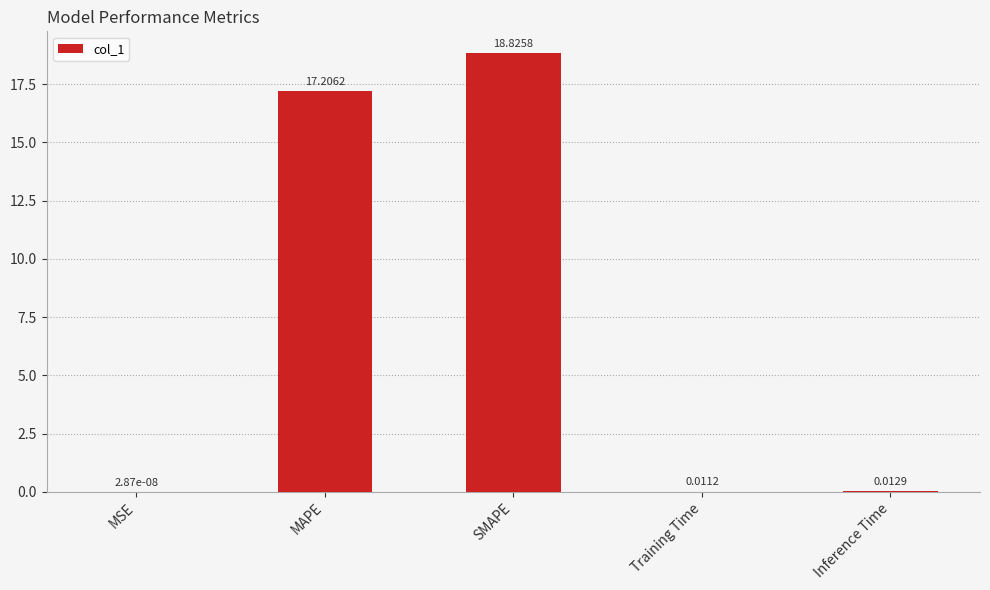

The chart shows a value of 18.8 at SMAPE. True or false?

True